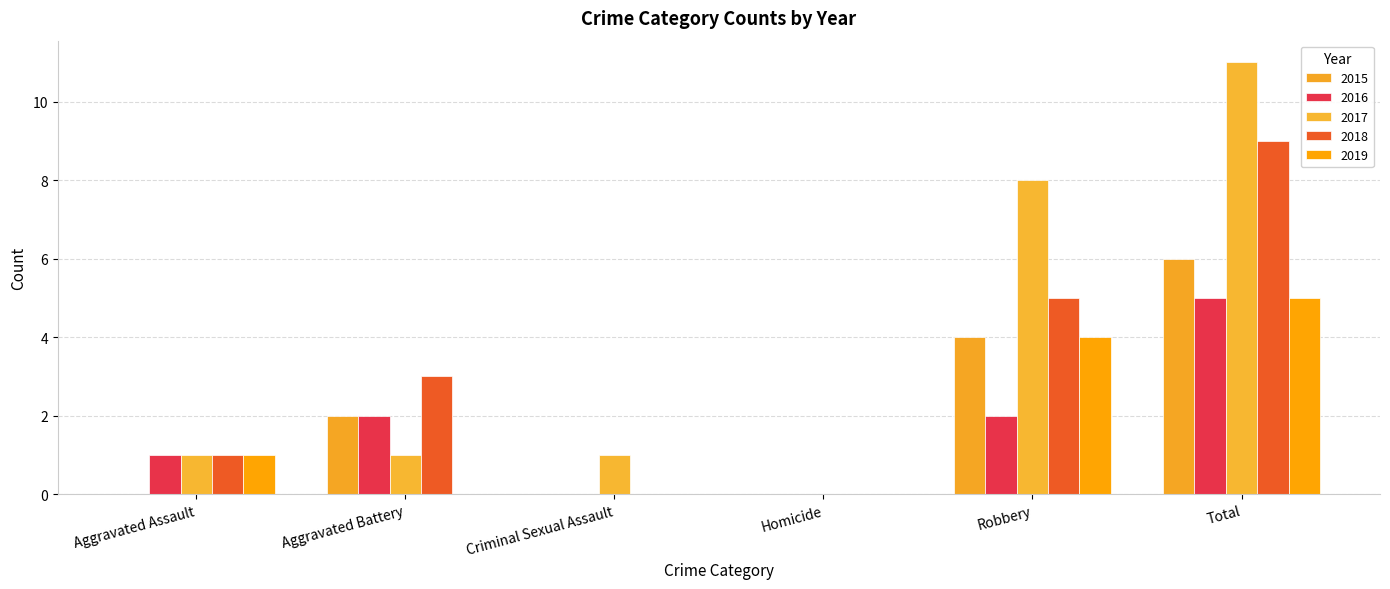

Reading left to right, what are all the values shown in this chart?

2015: Aggravated Assault=0	Aggravated Battery=2	Criminal Sexual Assault=0	Homicide=0	Robbery=4	Total=6
2016: Aggravated Assault=1	Aggravated Battery=2	Criminal Sexual Assault=0	Homicide=0	Robbery=2	Total=5
2017: Aggravated Assault=1	Aggravated Battery=1	Criminal Sexual Assault=1	Homicide=0	Robbery=8	Total=11
2018: Aggravated Assault=1	Aggravated Battery=3	Criminal Sexual Assault=0	Homicide=0	Robbery=5	Total=9
2019: Aggravated Assault=1	Aggravated Battery=0	Criminal Sexual Assault=0	Homicide=0	Robbery=4	Total=5